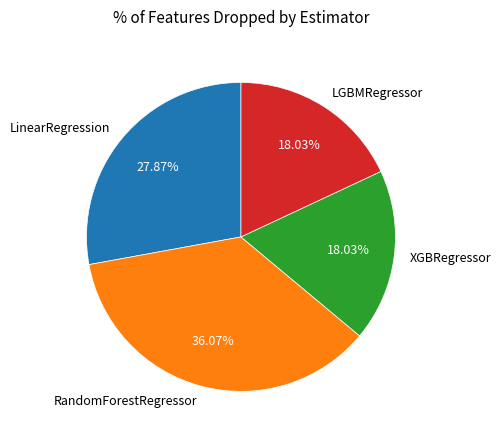

To the nearest percent, what is the combined percentage of LGBMRegressor and LinearRegression?

46%